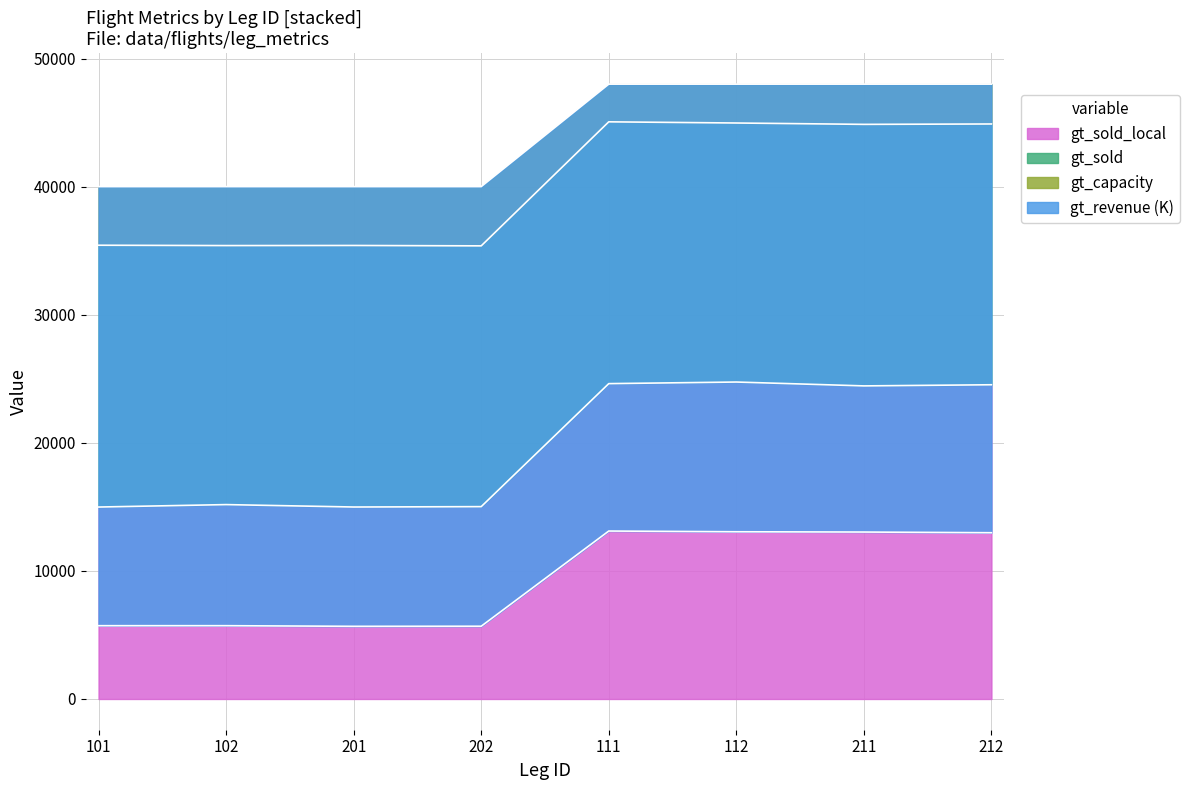

At 111, list the series in order from largest to smallest.

gt_capacity, gt_sold, gt_sold_local, gt_revenue